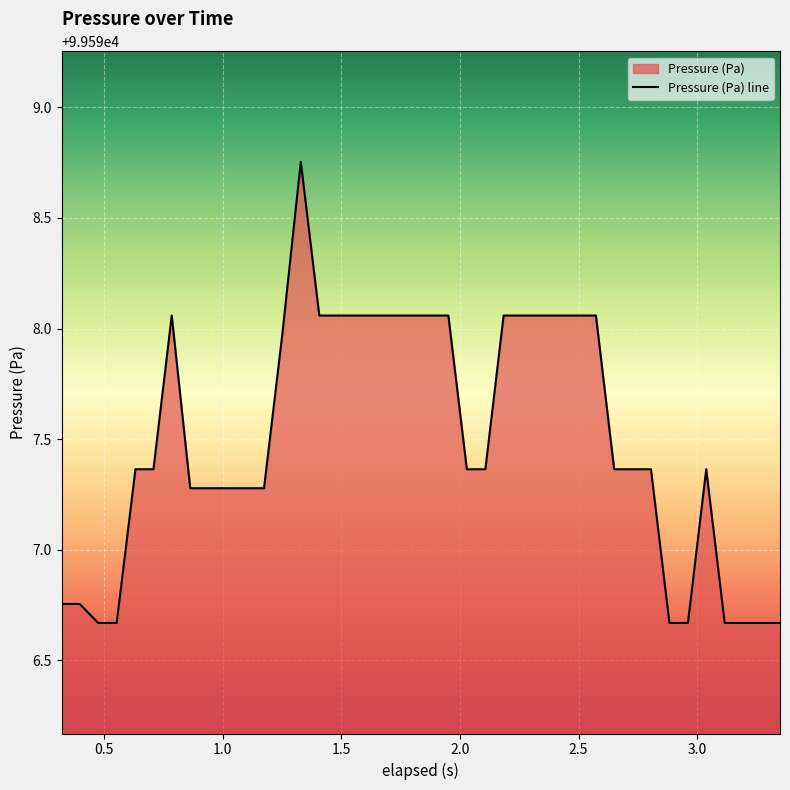

Does the chart display data point markers on the line(s)?

No